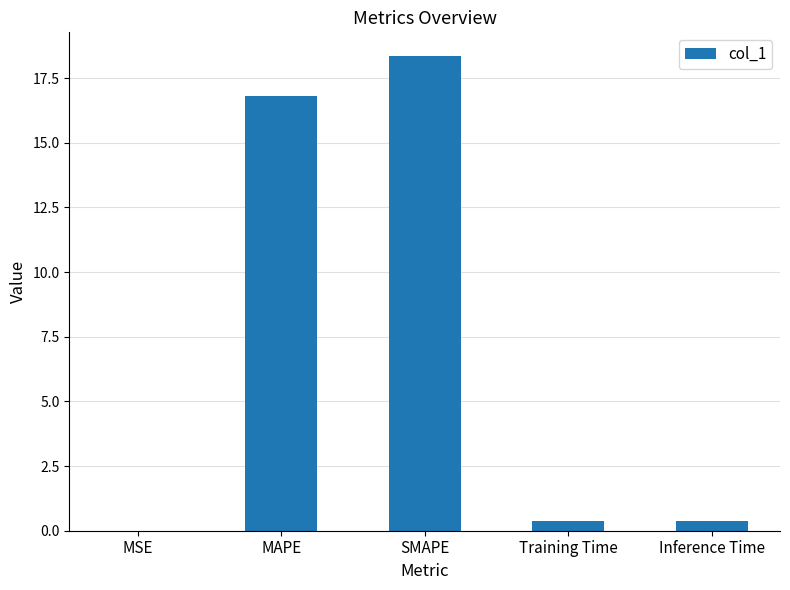

What is the maximum value shown in the chart?

18.4